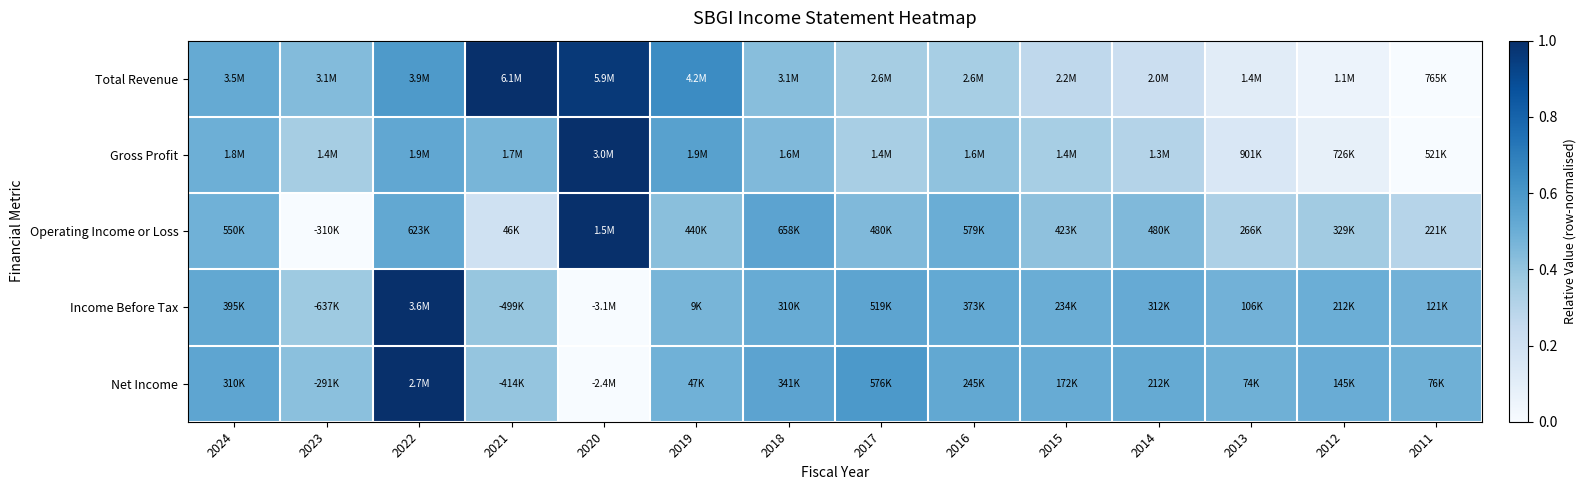

What is the difference between the highest and lowest values at 2016?

0.2